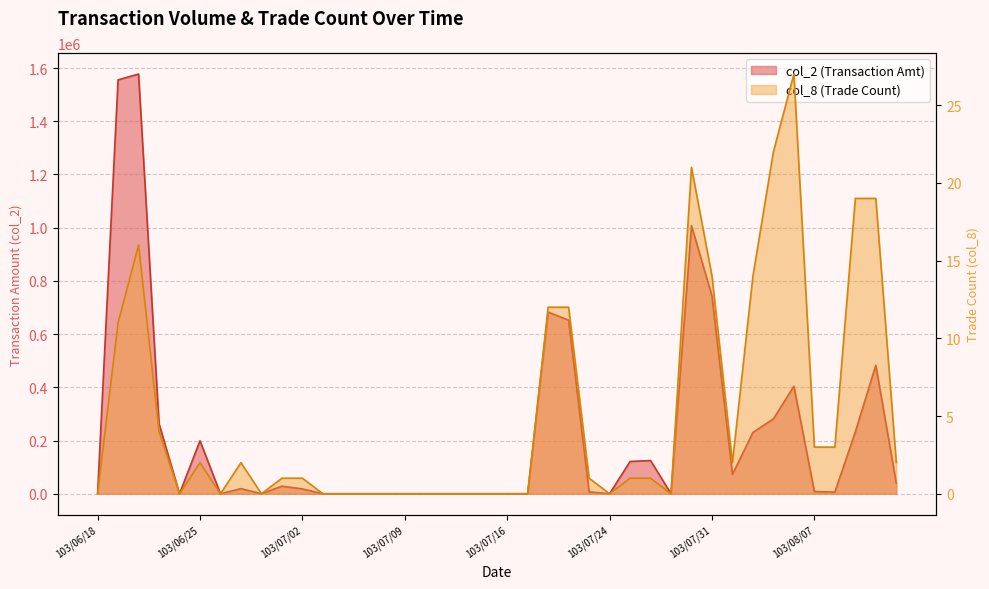

Between 103/07/14 and 103/07/24, which is larger?

103/07/14